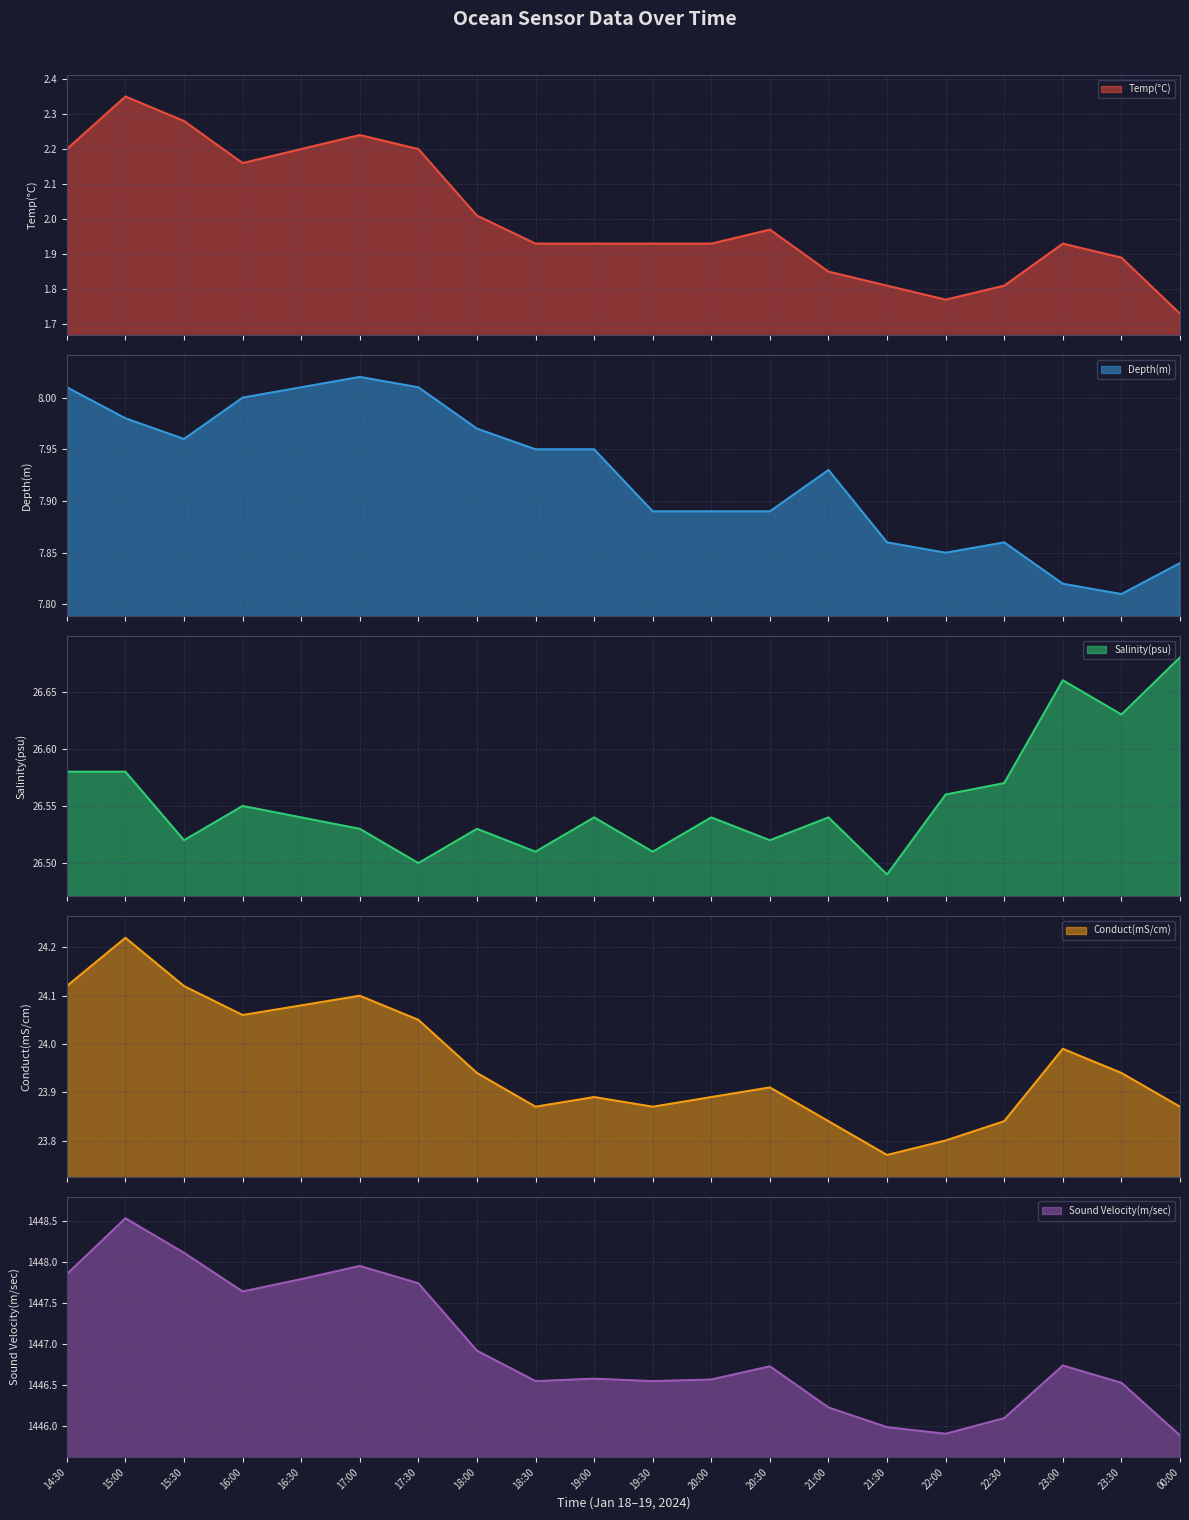

List the series in order of their peak value, highest first.

Sound Velocity(m/sec), Salinity(psu), Conduct(mS/cm), Depth(m), Temp(°C)